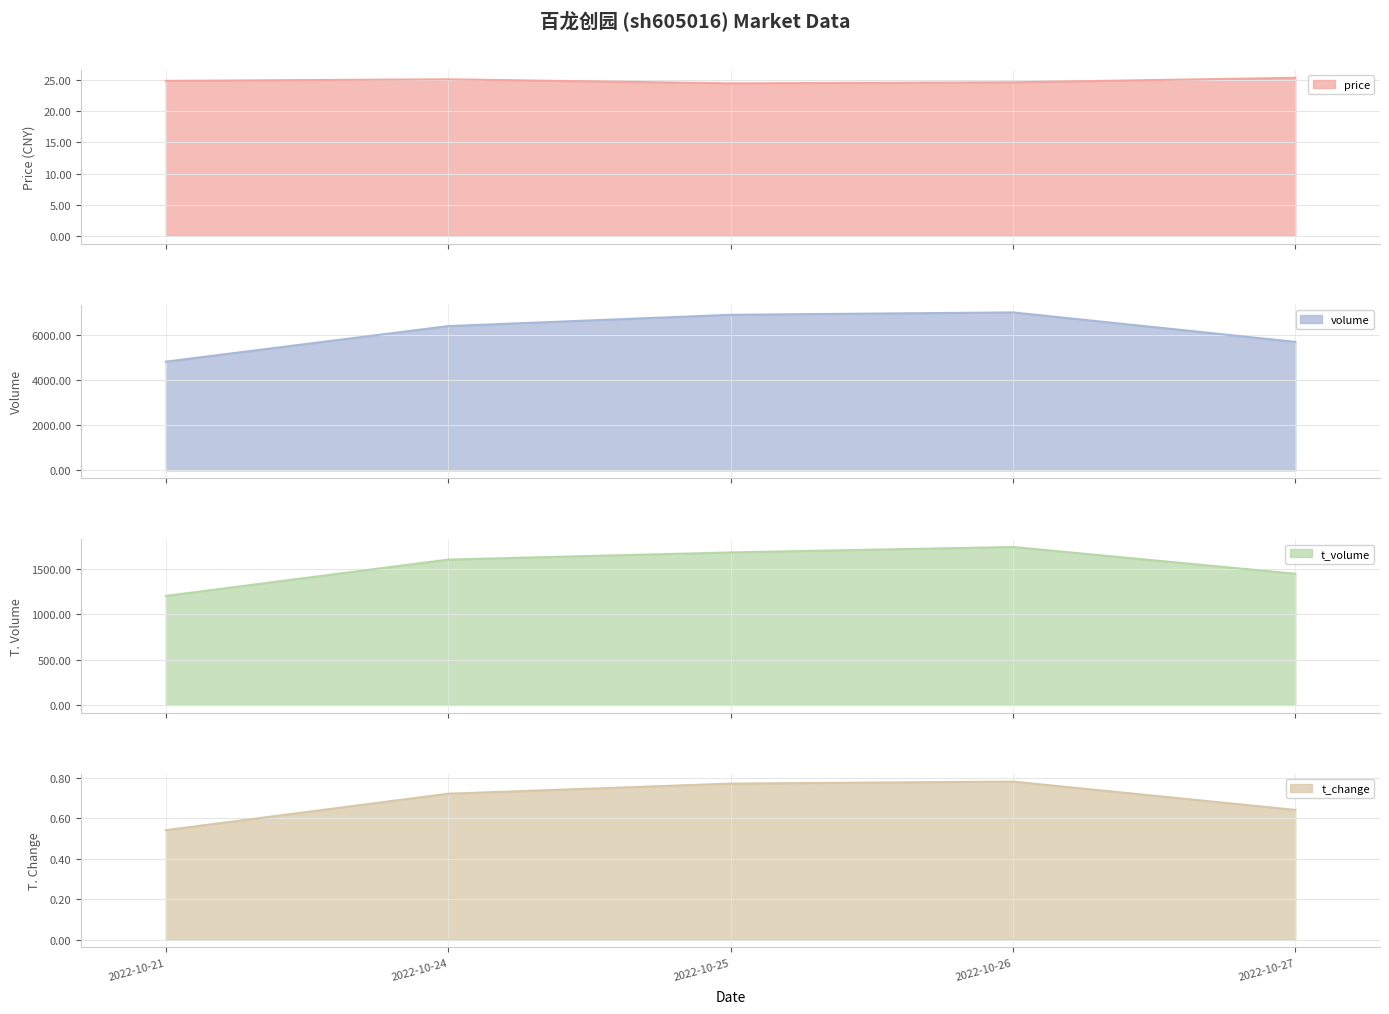

True or false: volume has a value of 5687.0 at 2022-10-27.

True